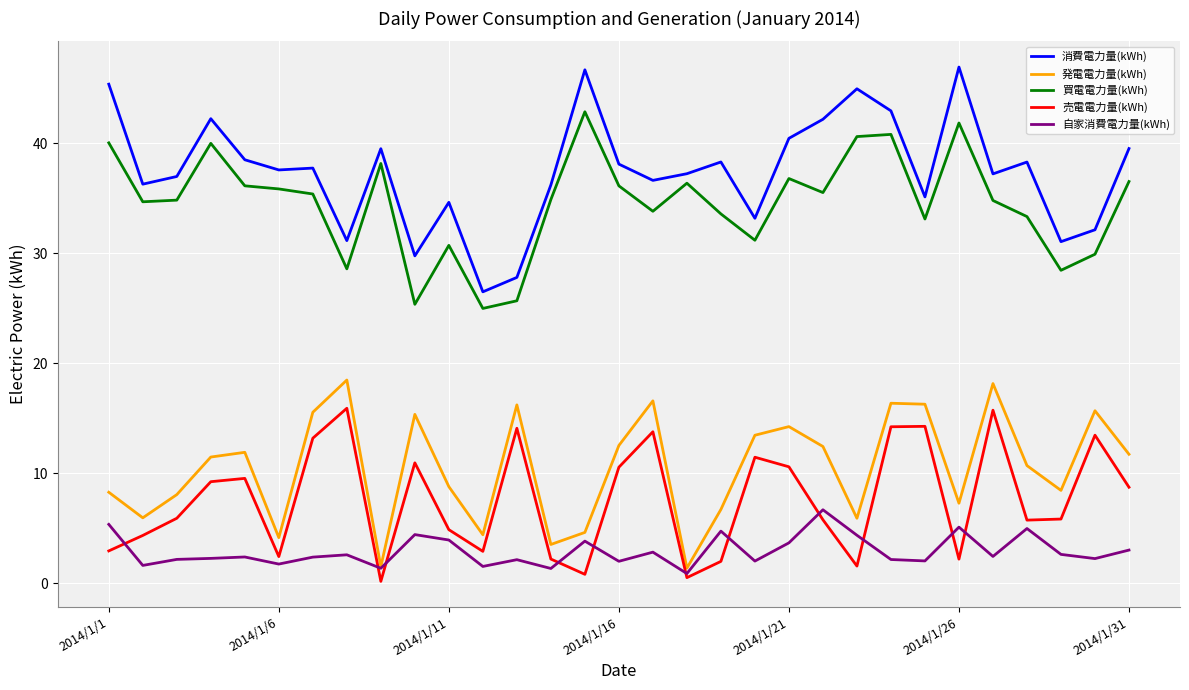

Which series has the widest spread of values?

消費電力量(kWh)